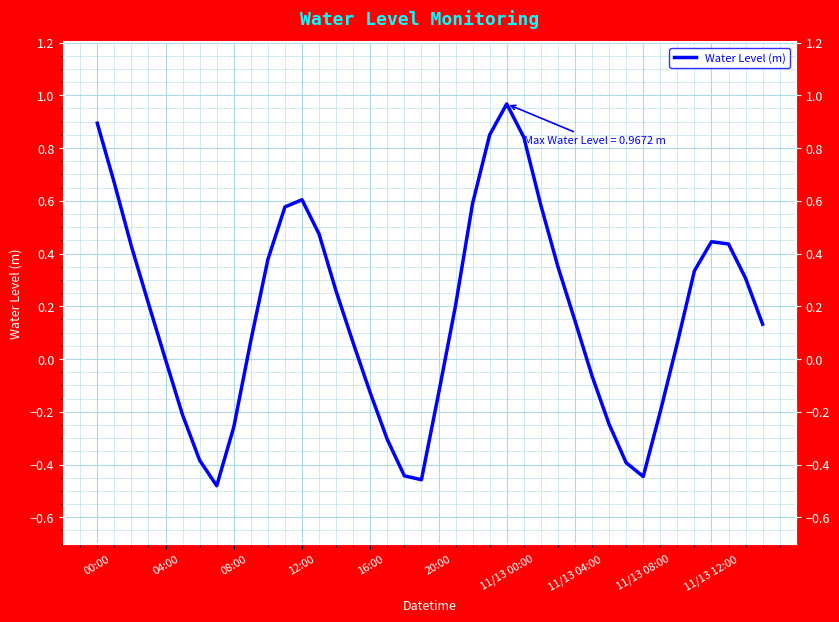

Count the number of categories in the chart.

40